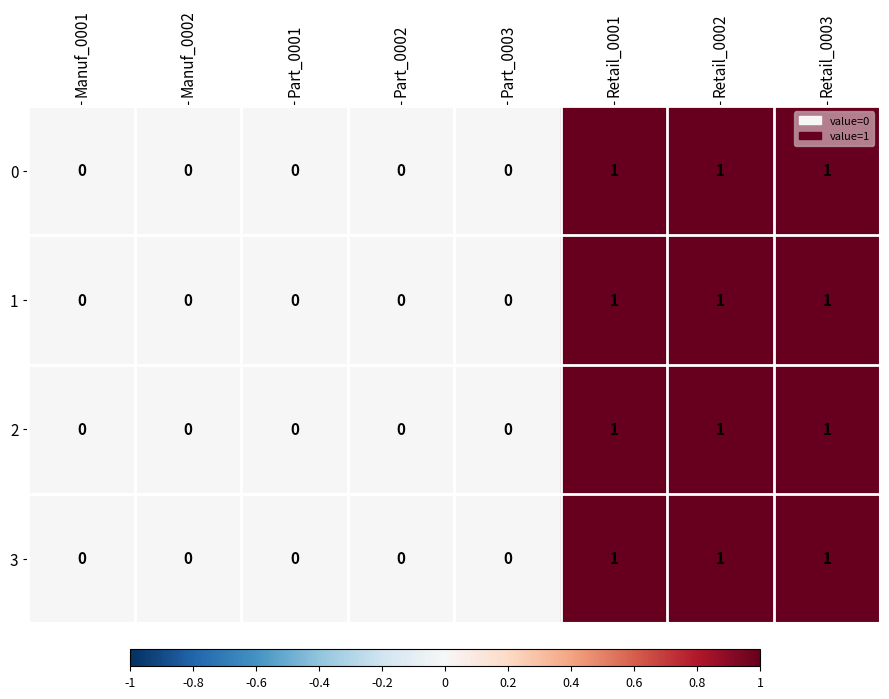

True or false: 3 has a value of 1 at Retail_0003.

True